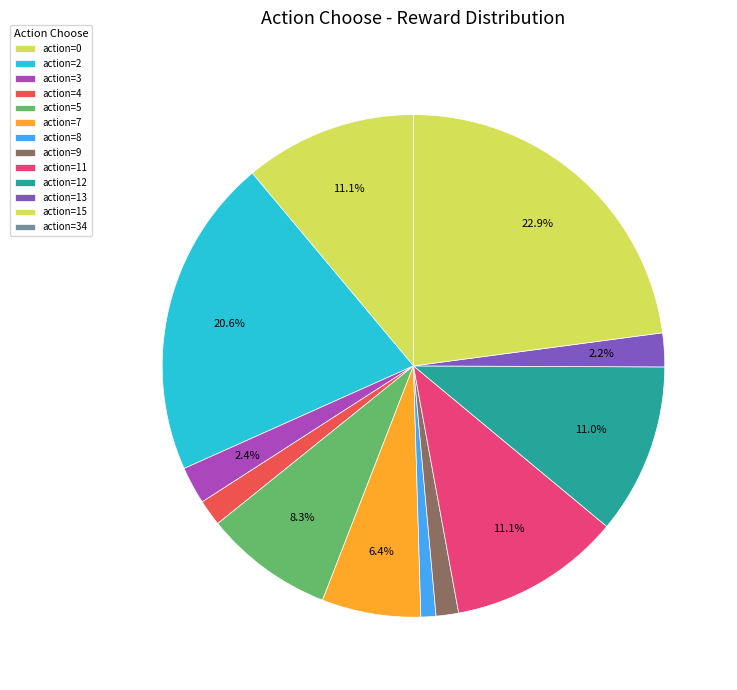

To the nearest percent, what is the average slice percentage?

8%